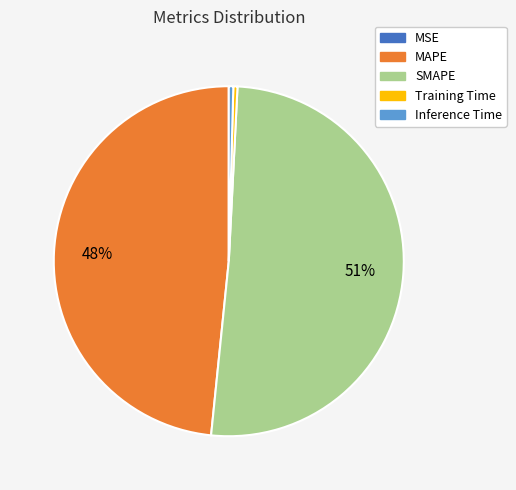

Which slice is the largest?

SMAPE